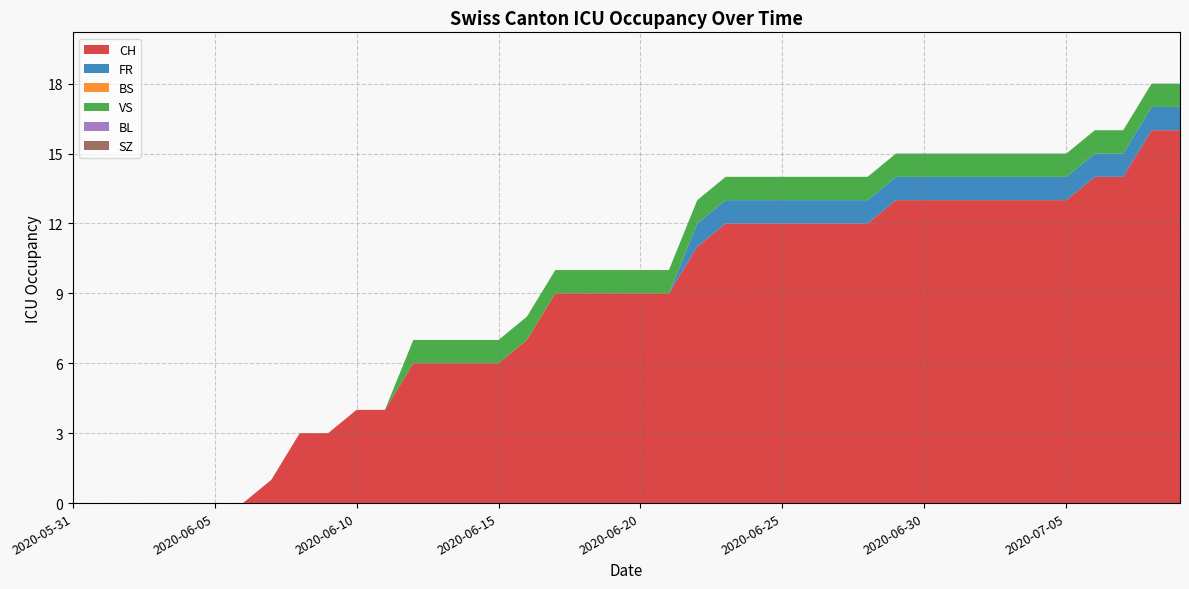

True or false: CH has more than 2 points higher than both neighbors.

False